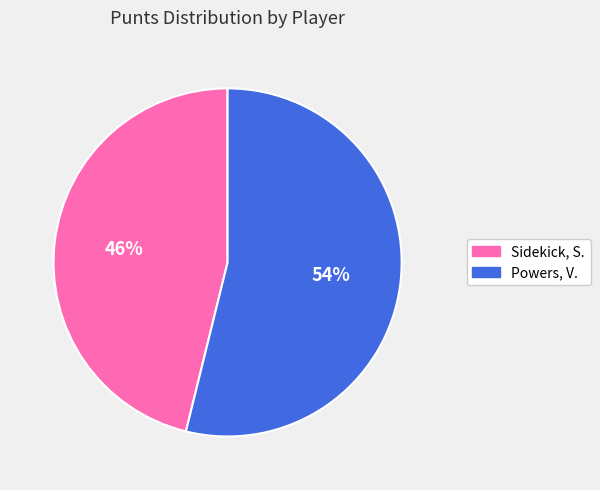

To the nearest percent, what is the average slice percentage?

50%